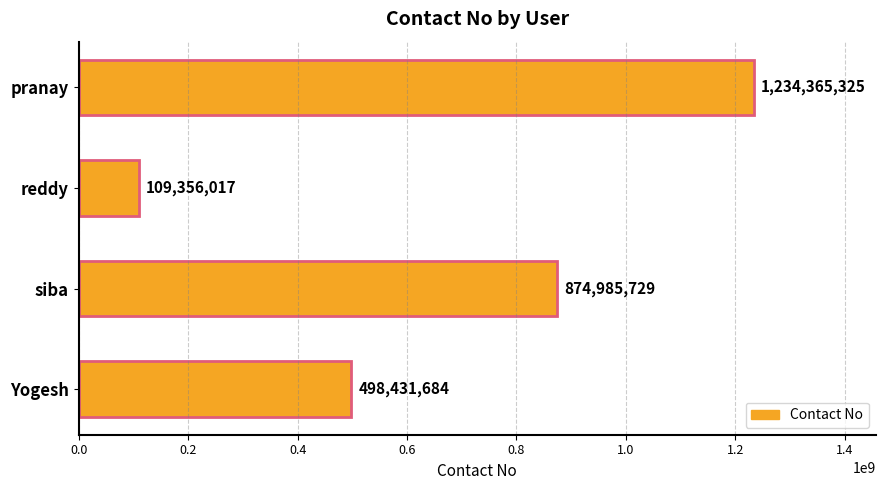

What is the label of the 3rd bar from the bottom?

reddy